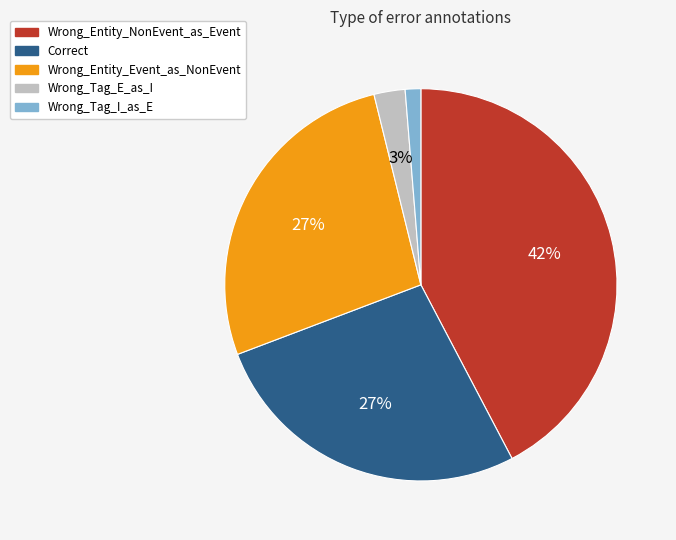

Count the number of slices in the pie.

5